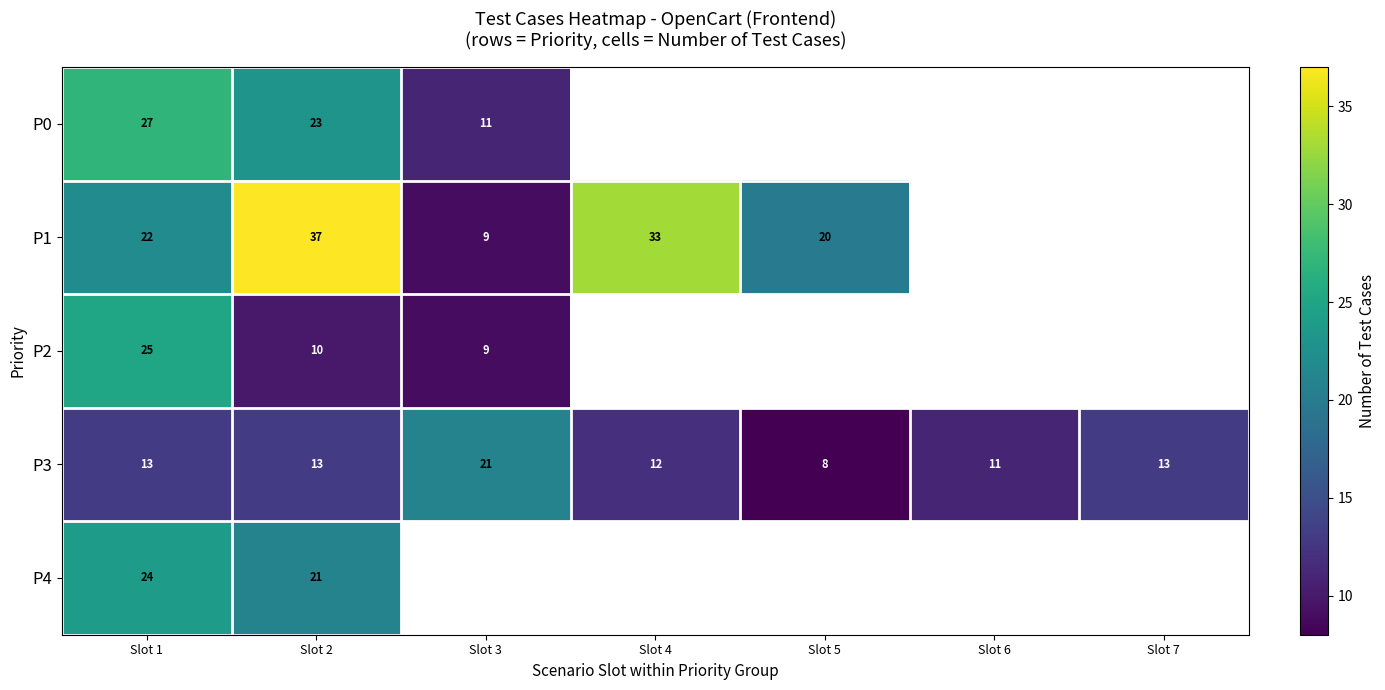

What is the total value across all series at Slot 2?

104